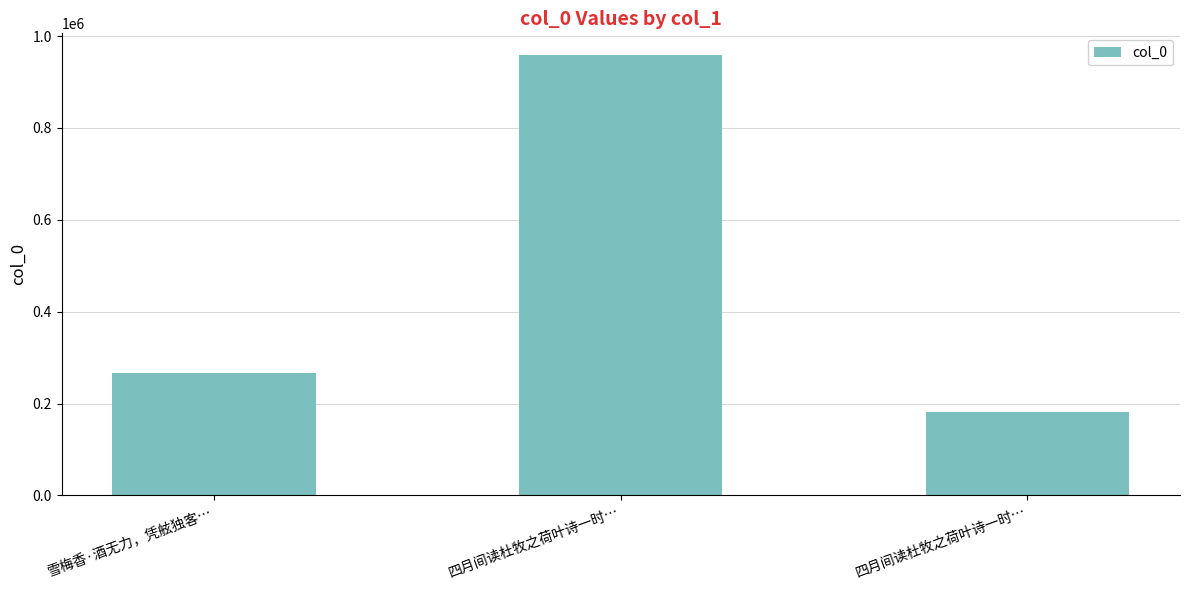

Are the bars grouped side by side (vs. stacked)?

No